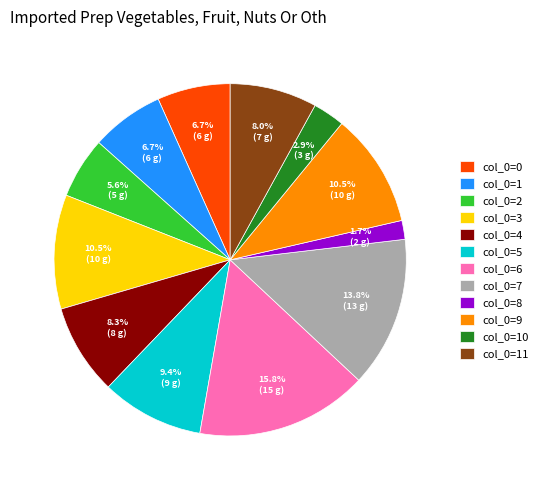

Does col_0=10 account for over 50% of the chart?

No